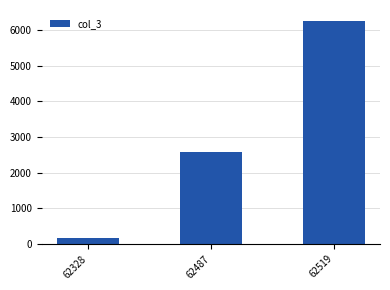

Reading left to right, transcribe all the data shown in this chart.

155	2585	6254